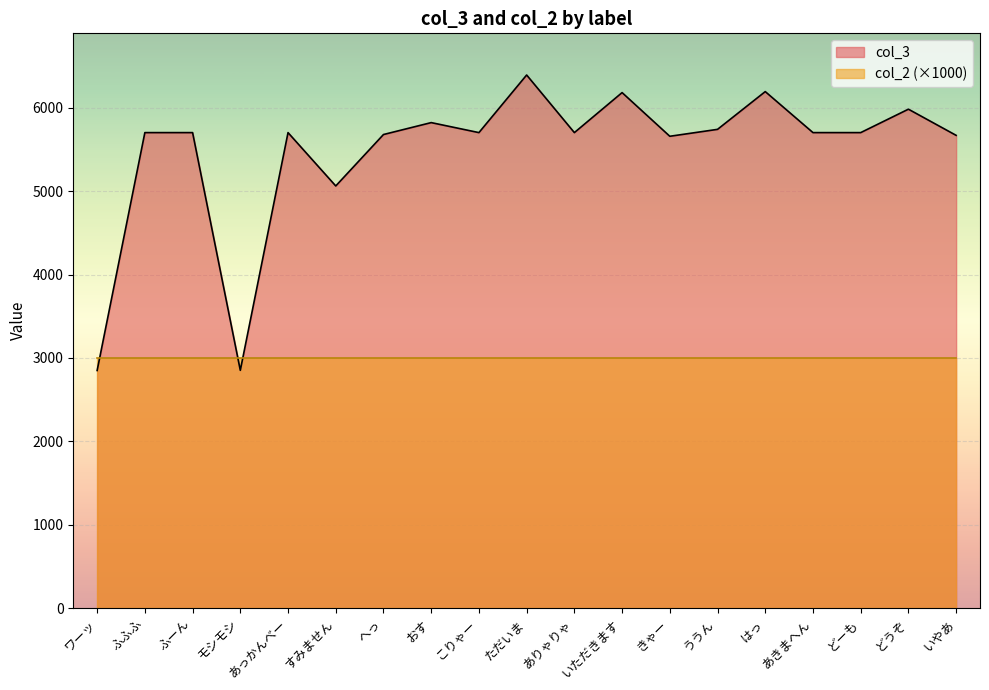

Reading left to right, transcribe all the data shown in this chart.

ワーッ=2850	ふふふ=5704	ふーん=5704	モシモシ=2852	あっかんべー=5704	すみません=5064	へっ=5681	おす=5824	こりゃー=5704	ただいま=6395	ありゃりゃ=5704	いただきます=6184	きゃー=5660	ううん=5743	はっ=6196	あきまへん=5704	どーも=5704	どうぞ=5985	いやあ=5671